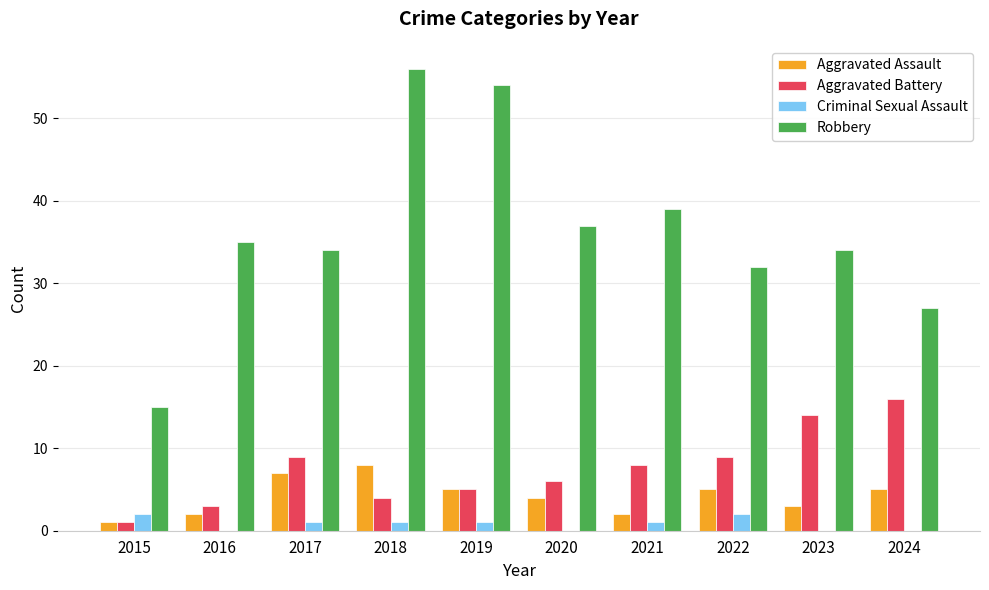

Is the value of Aggravated Battery at 2023 greater than the value of Criminal Sexual Assault at 2017?

Yes